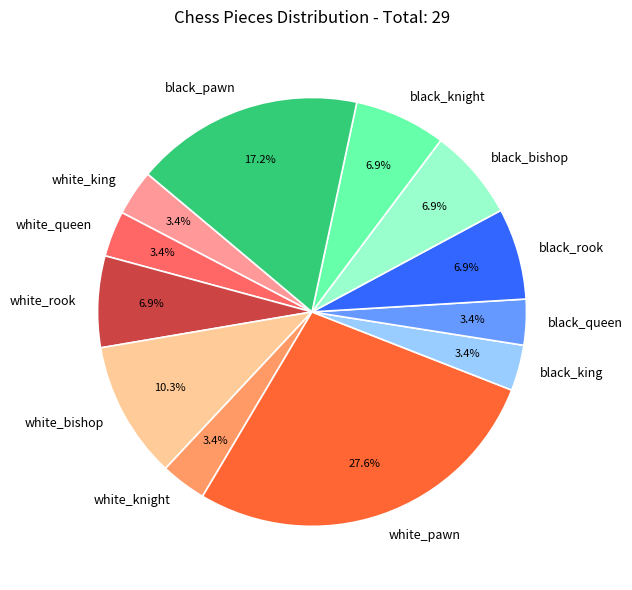

How much of the chart is everything except black_bishop?

93.1%